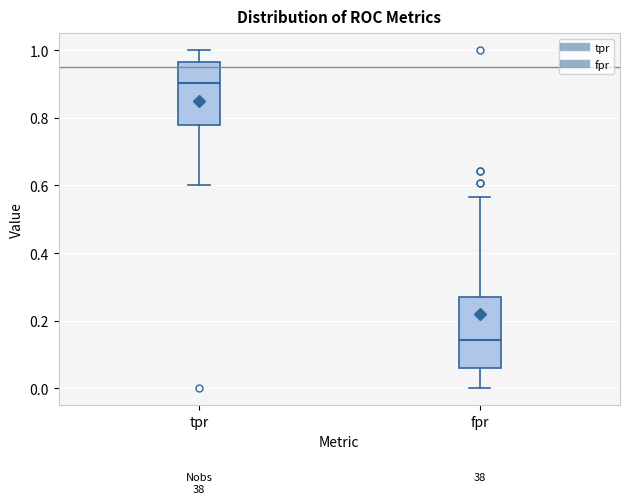

Reading left to right, read every box against the y-axis: the position of its median line, the range the box covers, and the ends of its whiskers. The values are not printed on the chart, so give them approximately, as read against the axis.

tpr: median 0.90, box 0.78 to 0.96, whiskers 0.60 to 1.00
fpr: median 0.14, box 0.06 to 0.26, whiskers 0.00 to 0.56